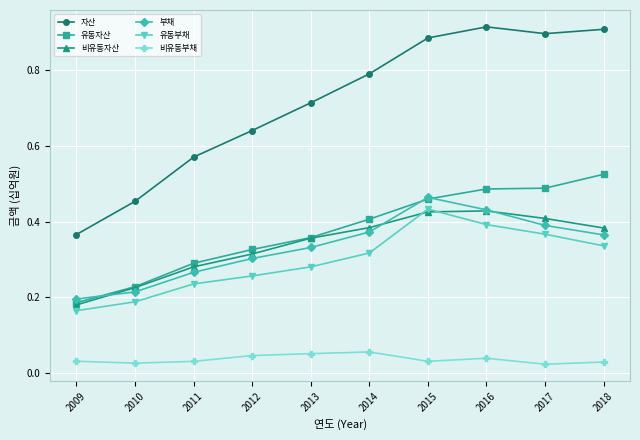

At how many categories does at least one series exceed 0?

10